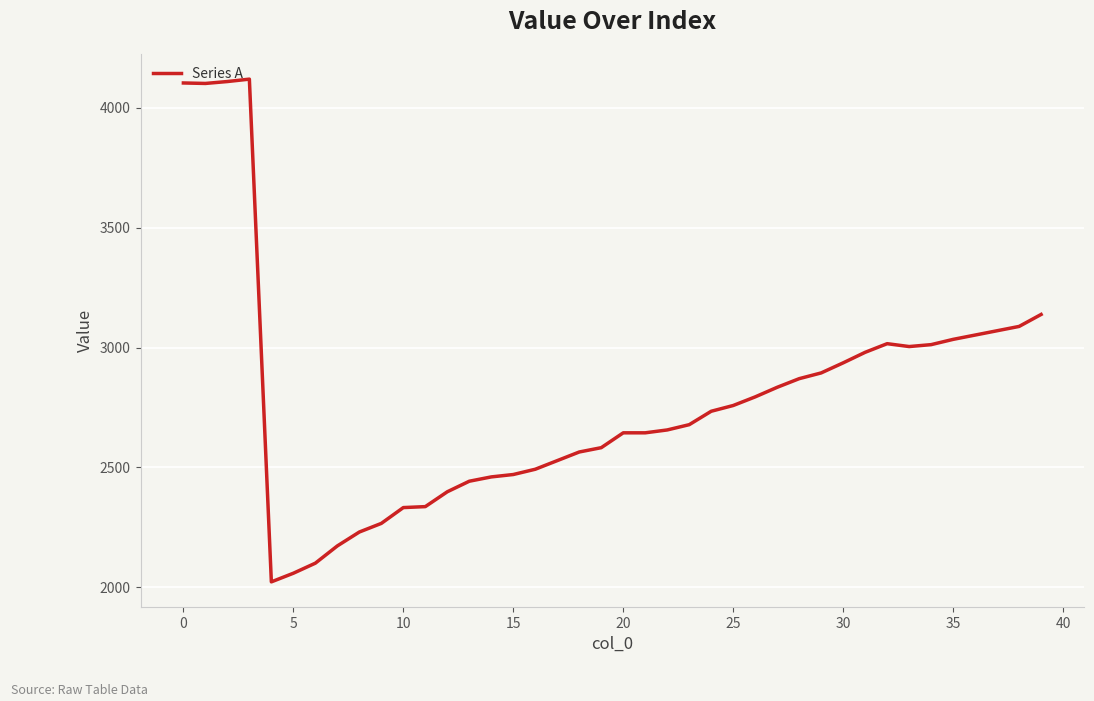

Count the number of categories in the chart.

40